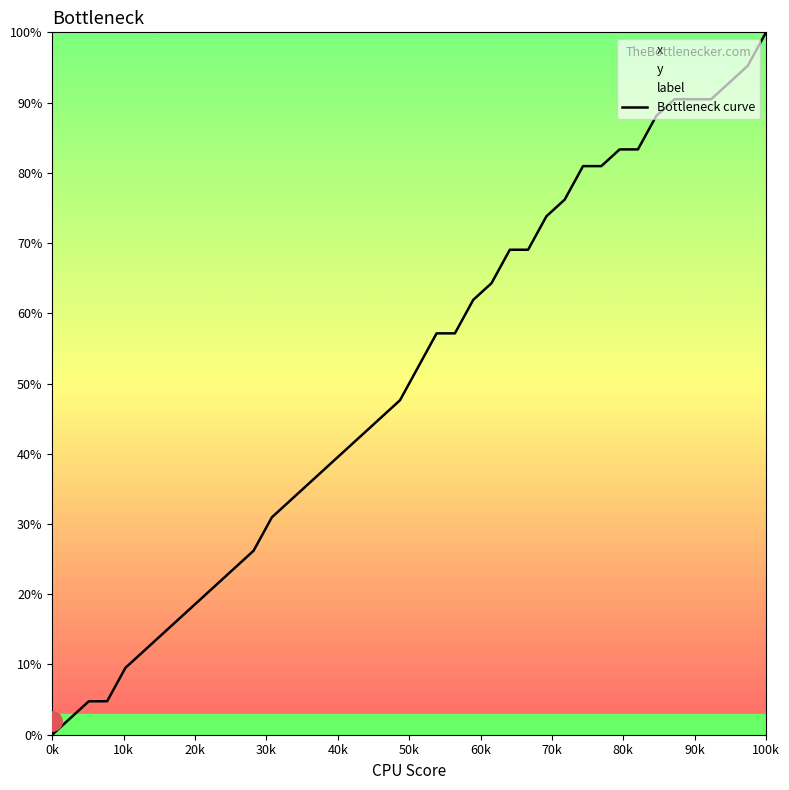

How many lines are shown in the chart?

1